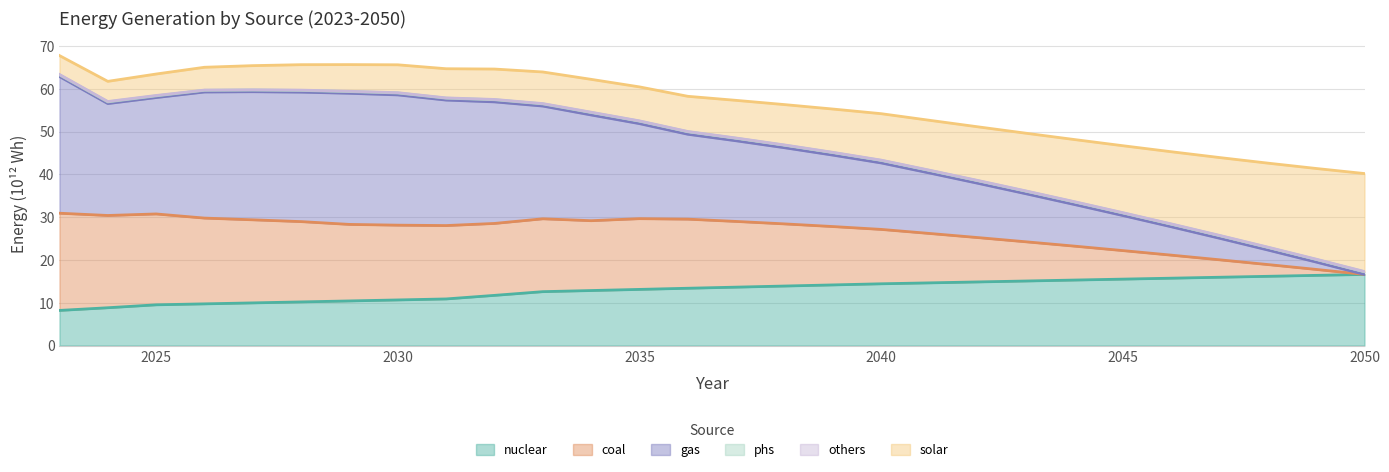

Which category has the highest value across all series?

2023